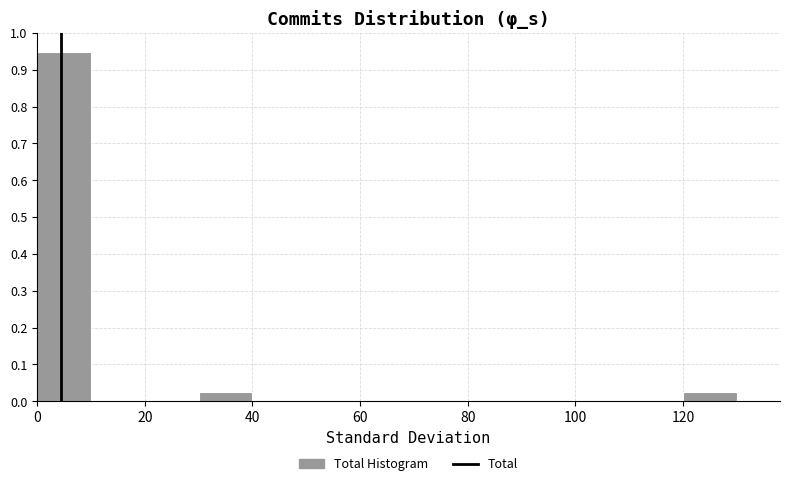

Reading left to right, transcribe this chart: for each bar, give the range it covers on the x-axis and its height. The values are not printed on the chart, so give them approximately, as read against the axis.

0 to 10: 0.95
10 to 20: 0
20 to 30: 0
30 to 40: 0.03
40 to 50: 0
50 to 60: 0
60 to 70: 0
70 to 80: 0
80 to 90: 0
90 to 100: 0
100 to 110: 0
110 to 120: 0
120 to 130: 0.03